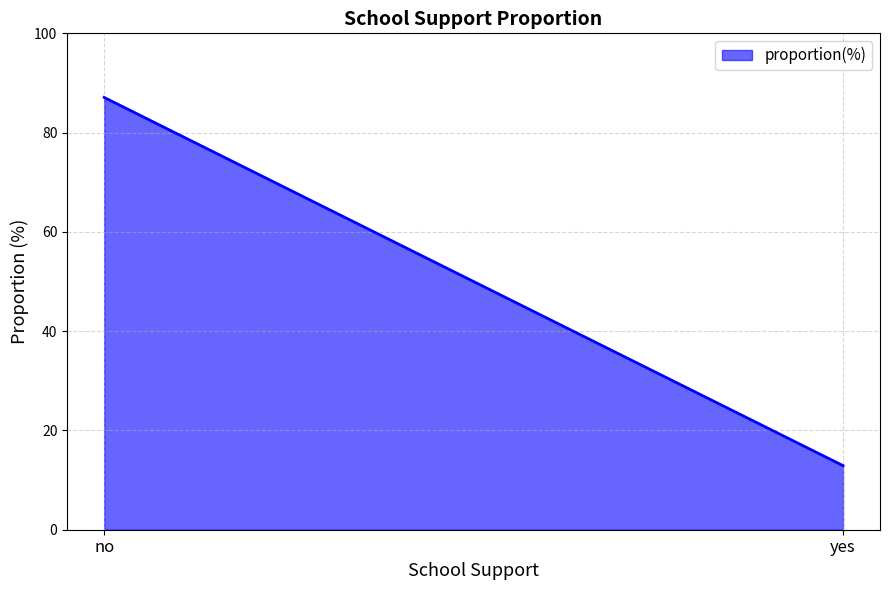

How many values exceed 87?

1